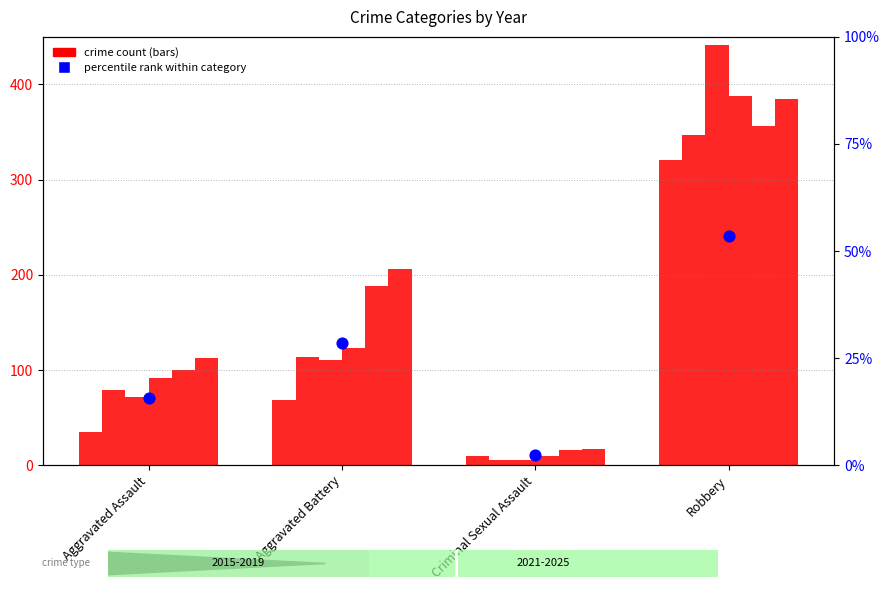

What is the ratio of the value at Robbery to the value at Aggravated Assault?

3.4